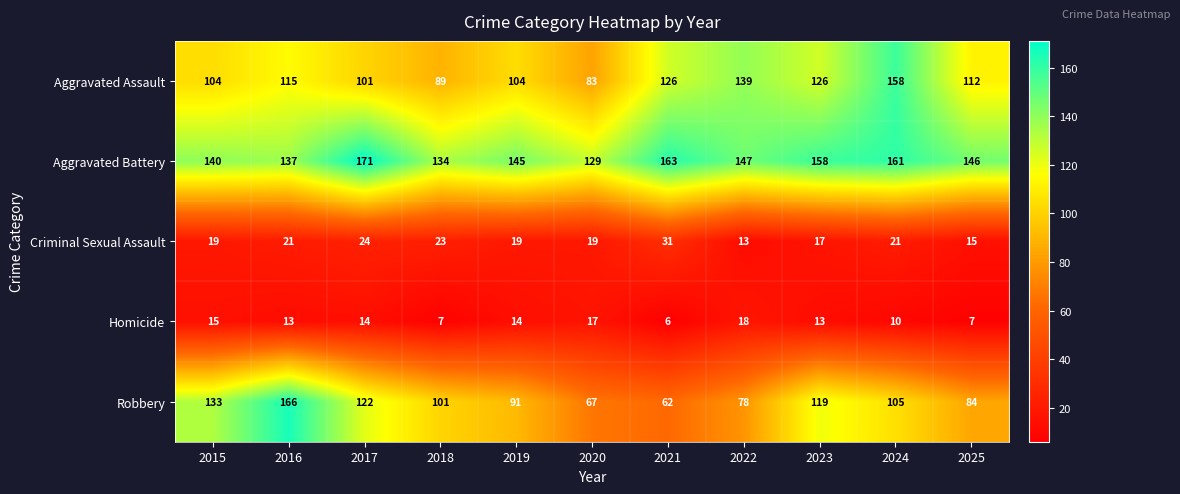

The Robbery series shows 150 at 2024. True or false?

False